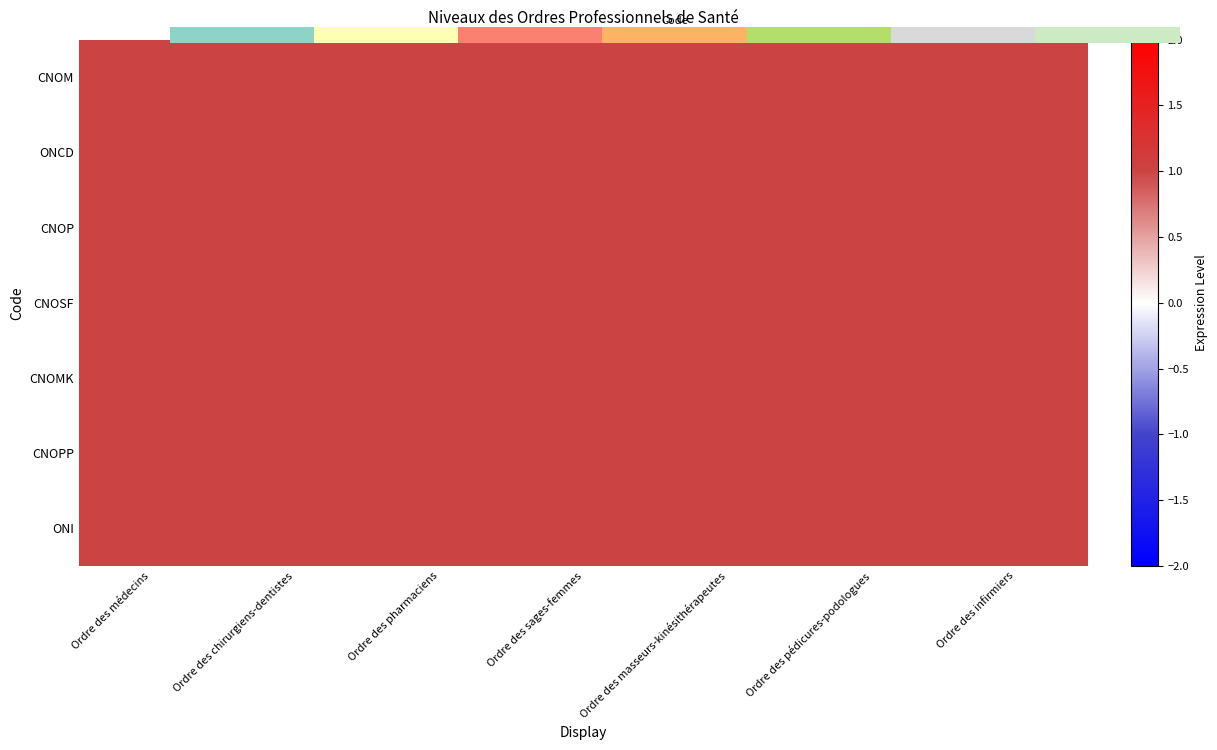

The value of CNOP at Ordre des pharmaciens is 2. True or false?

False